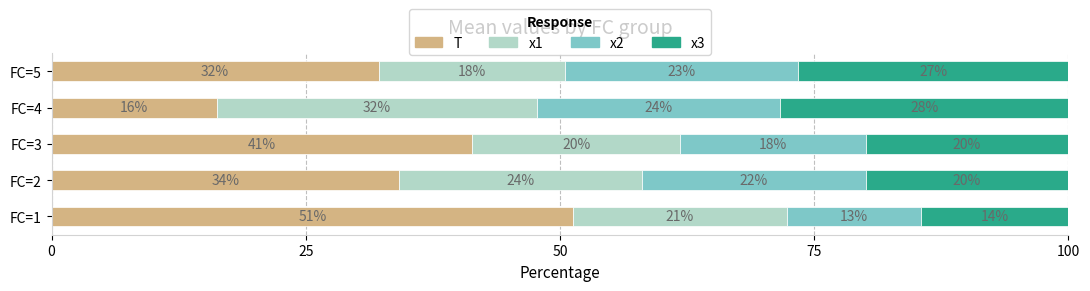

What is the total value across all series at FC=2?

100.0